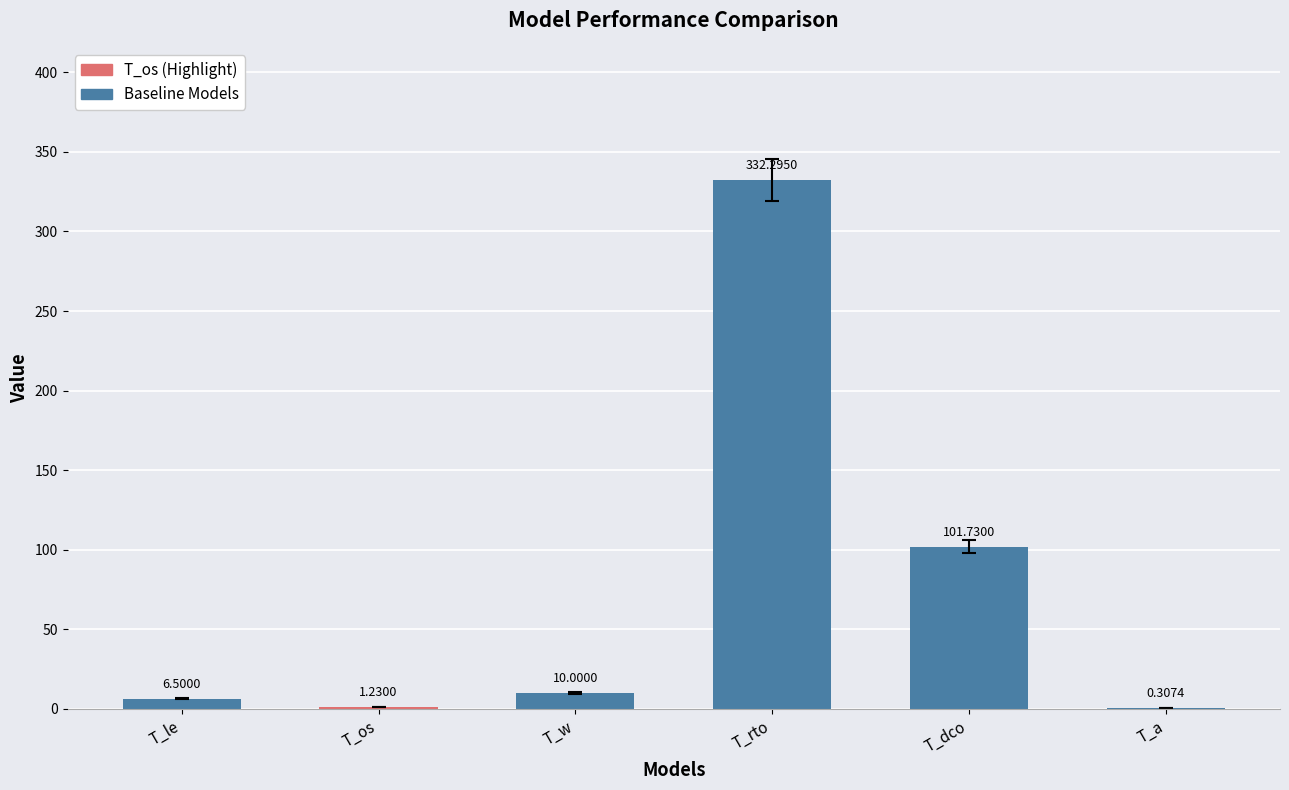

How many distinct data groups are displayed?

1